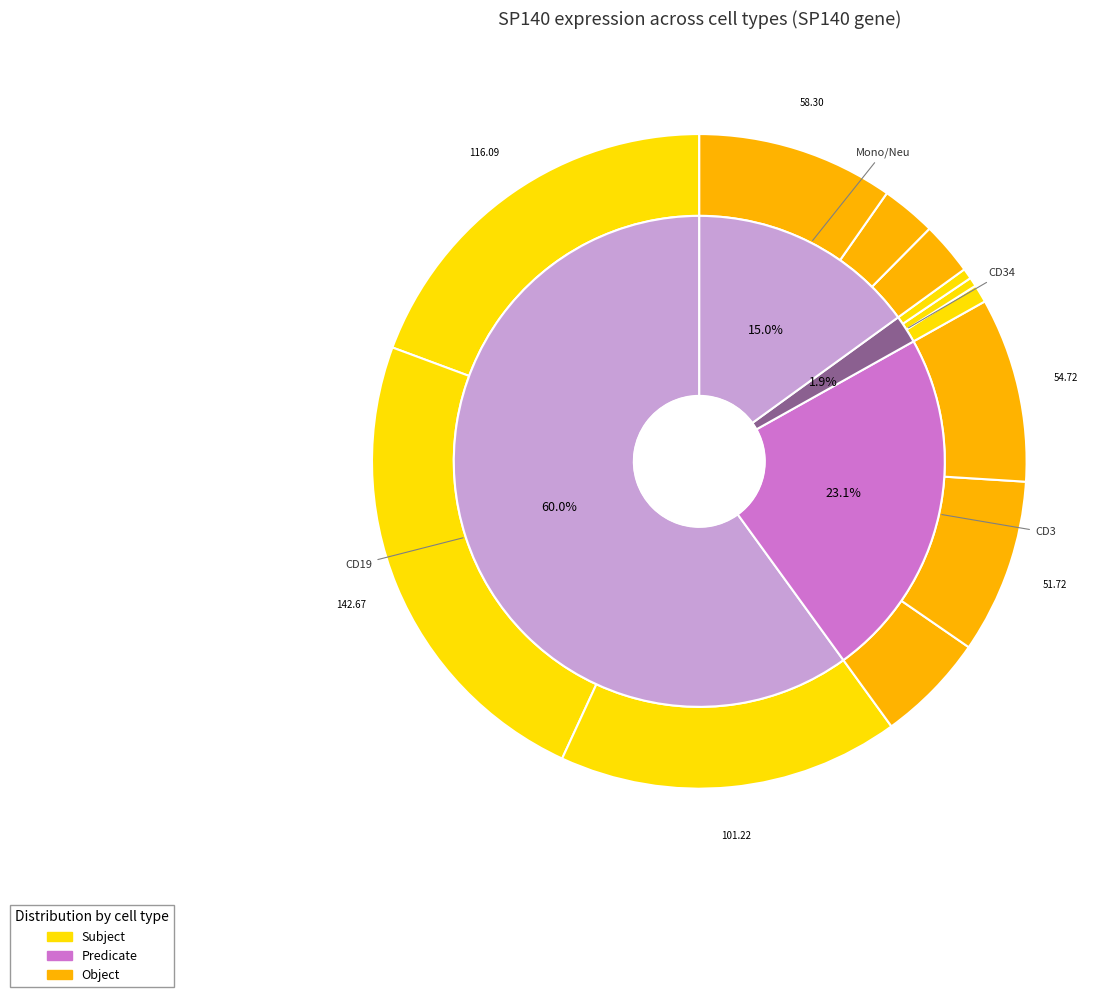

To the nearest percent, what percentage of the pie is HD8_CD19?

17%